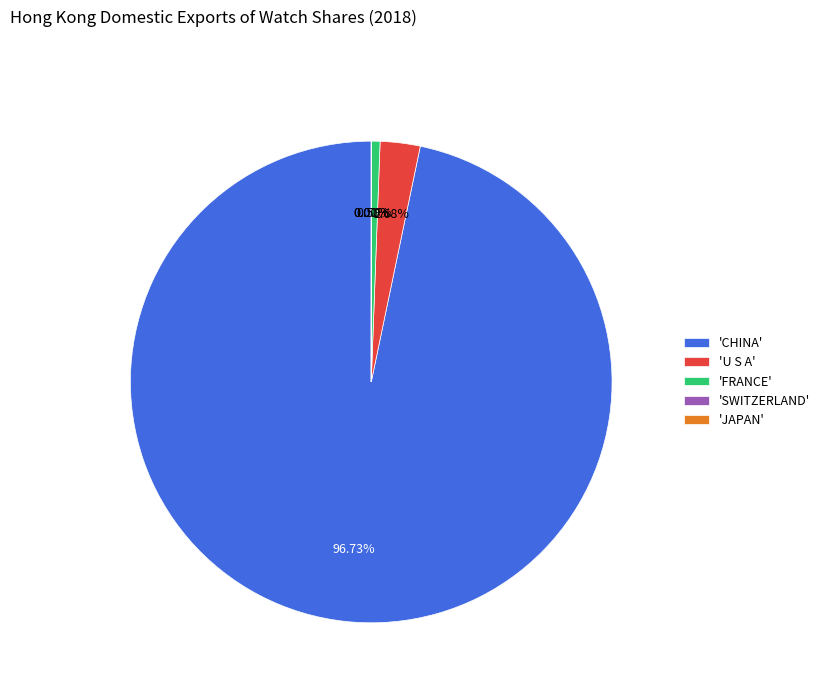

Is 'U S A' the majority of the pie?

No